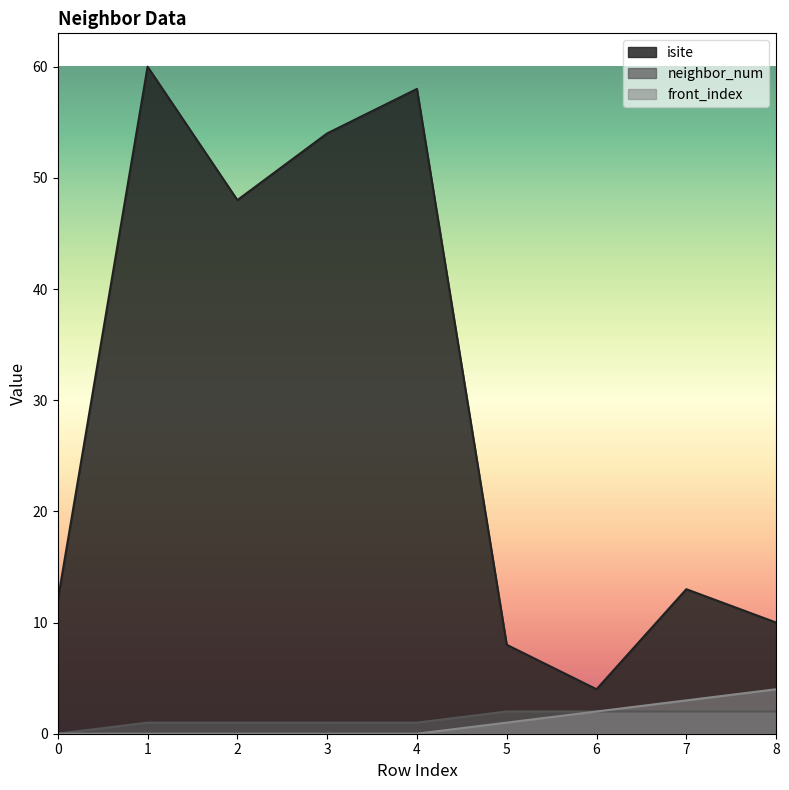

The value of neighbor_num at 8 is 2. True or false?

True